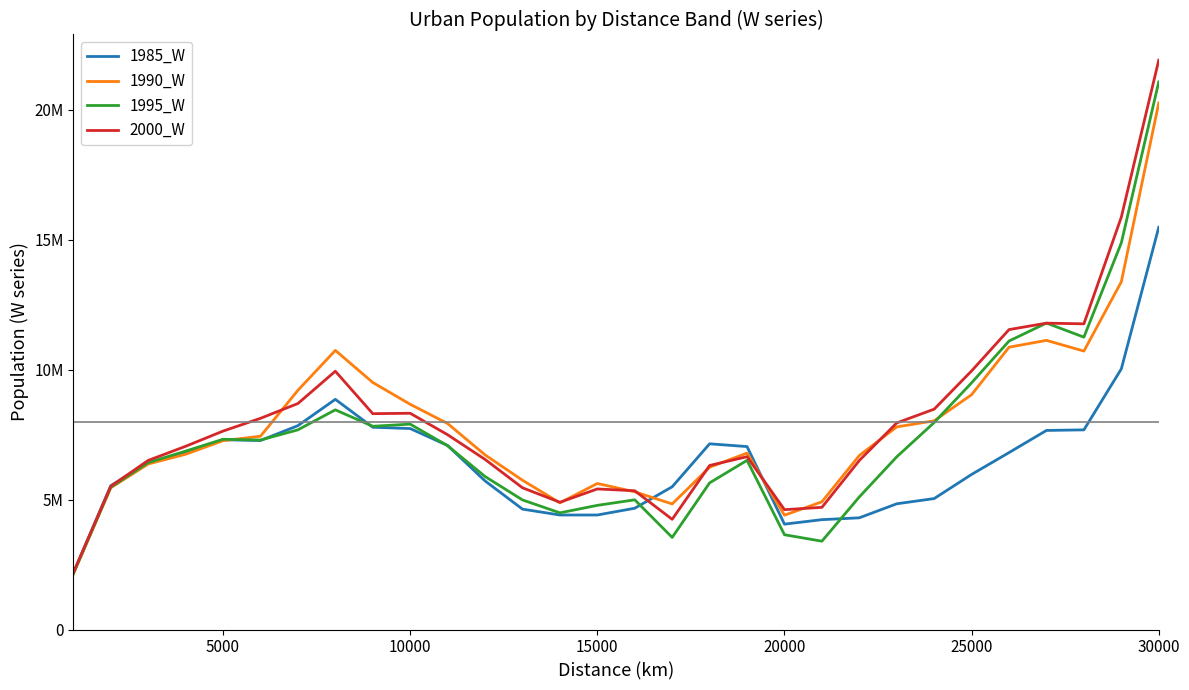

True or false: 2000_W has more than 0 points higher than both neighbors.

True